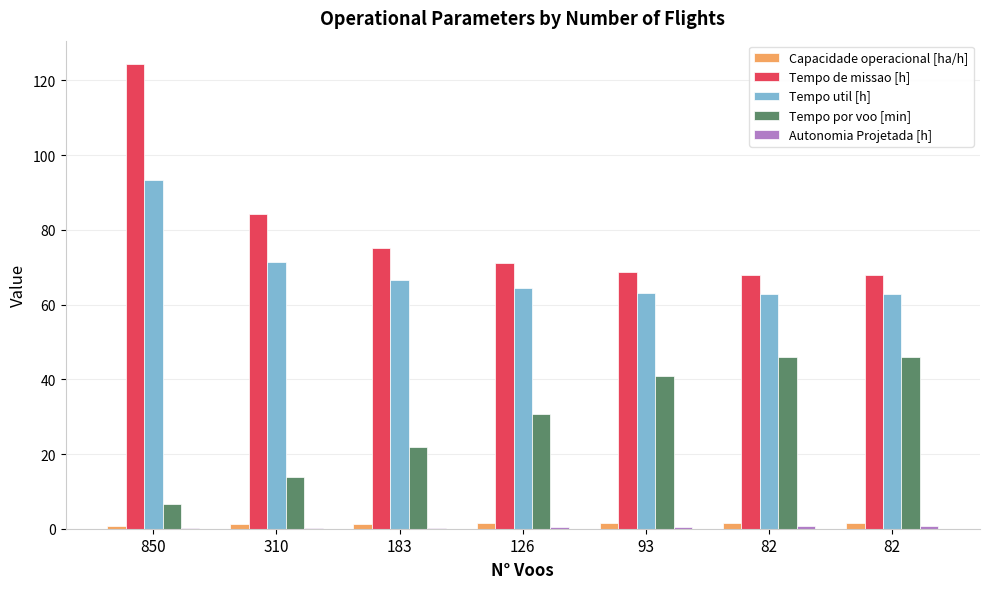

What is the sum of the Tempo util [h] values at 850 and 310?

164.8